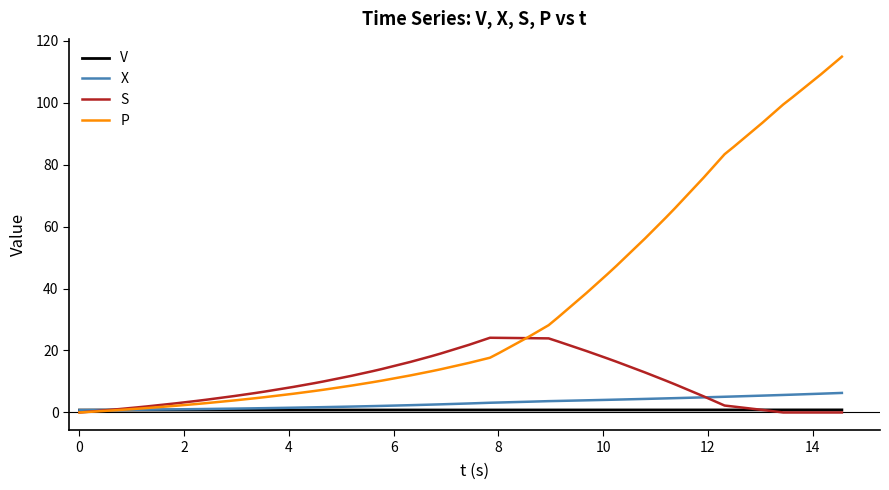

What is the difference between the maximum and minimum values in the S series?

24.1